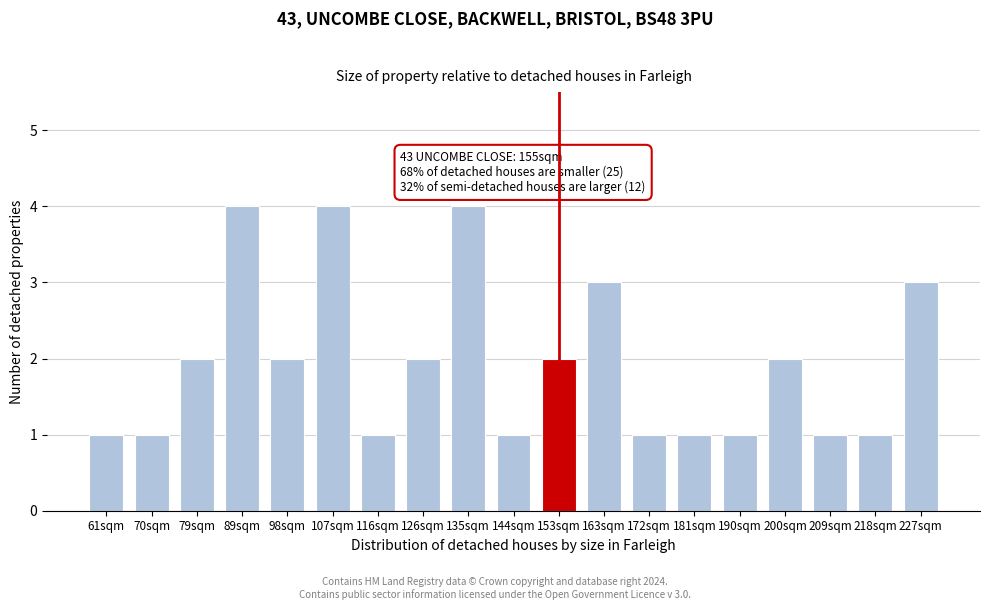

Reading left to right, list all the values displayed in this chart.

61sqm=1	70sqm=1	79sqm=2	89sqm=4	98sqm=2	107sqm=4	116sqm=1	126sqm=2	135sqm=4	144sqm=1	153sqm=2	163sqm=3	172sqm=1	181sqm=1	190sqm=1	200sqm=2	209sqm=1	218sqm=1	227sqm=3